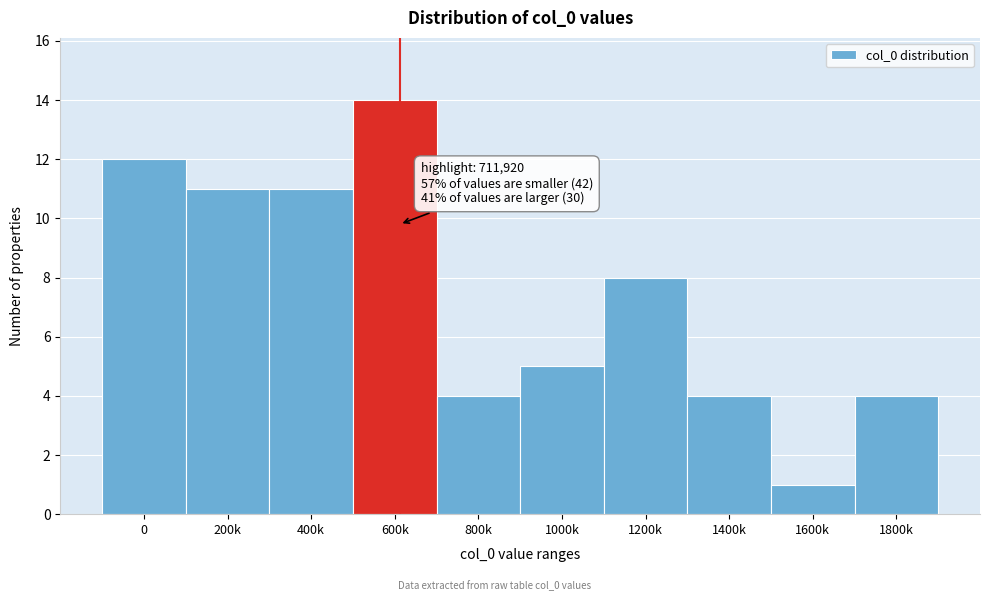

Reading right to left, list all the values displayed in this chart.

4	1	4	8	5	4	14	11	11	12